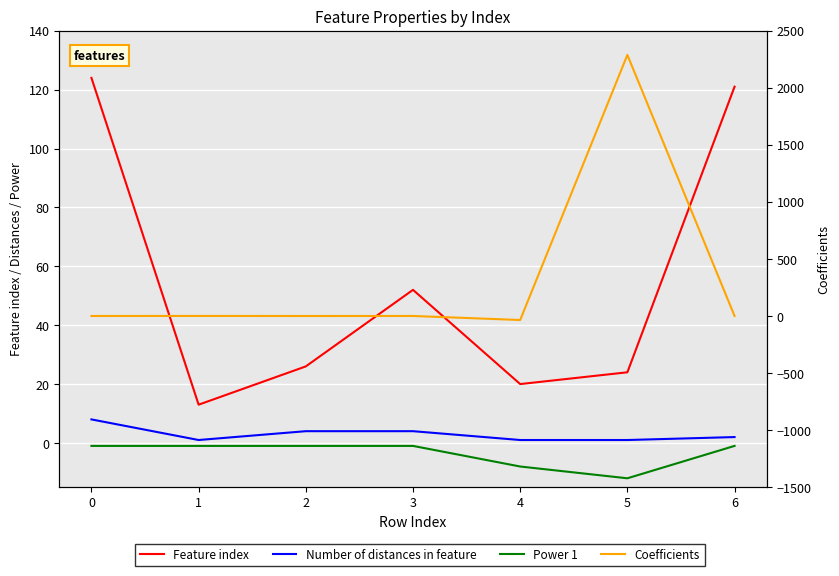

Rank the series by their maximum value, from highest to lowest.

Coefficients, Feature index, Number of distances in feature, Power 1